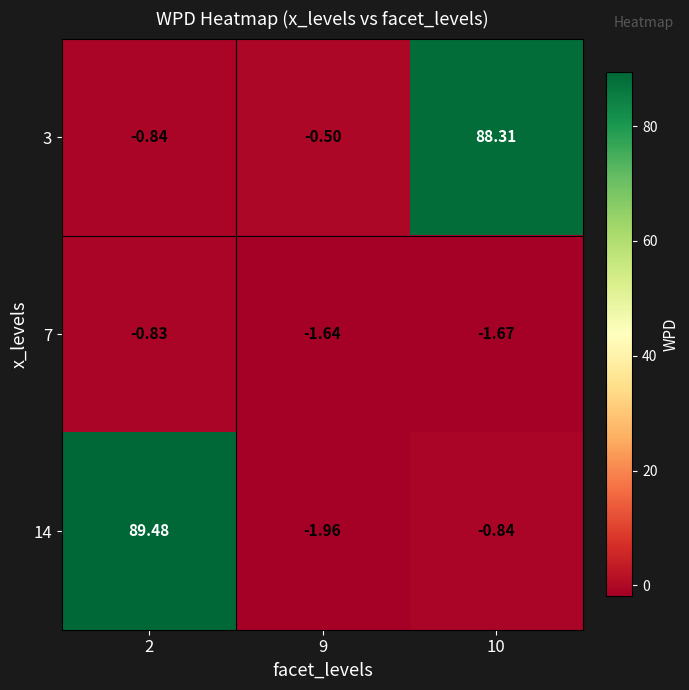

Is the value of 3 at 9 greater than the value of 7 at 10?

Yes